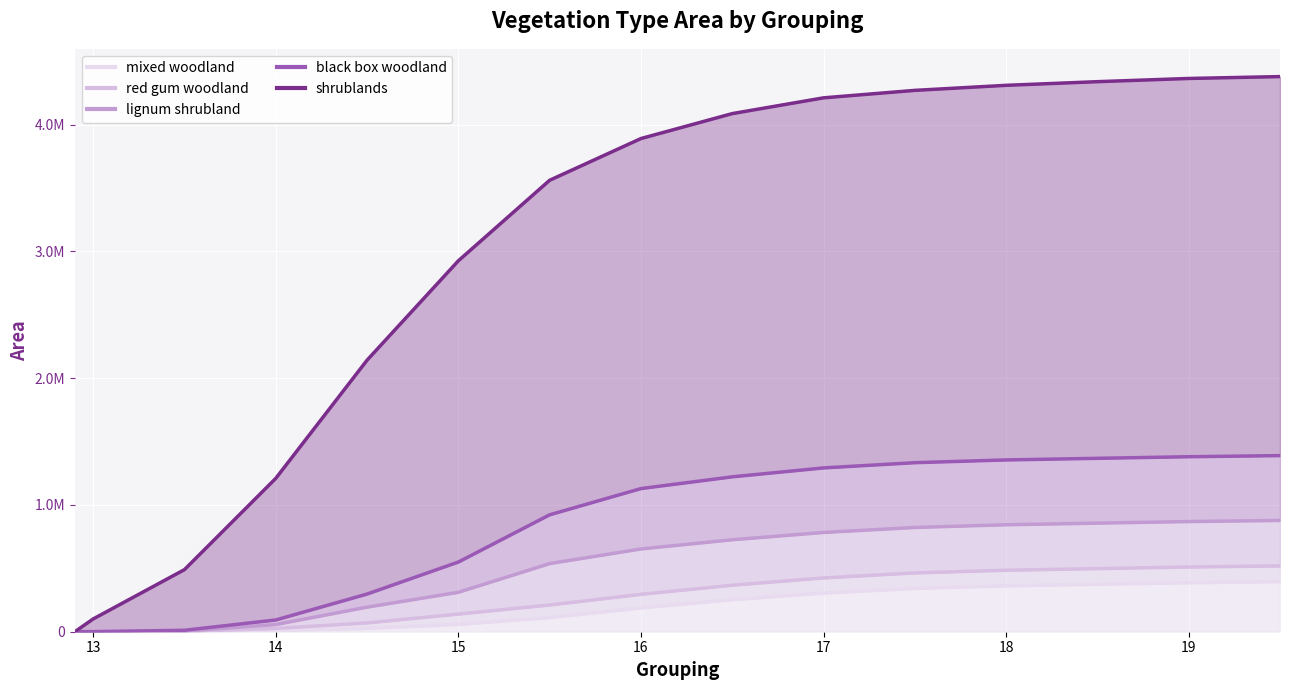

List the series in order of their peak value, highest first.

shrublands, black box woodland, lignum shrubland, red gum woodland, mixed woodland